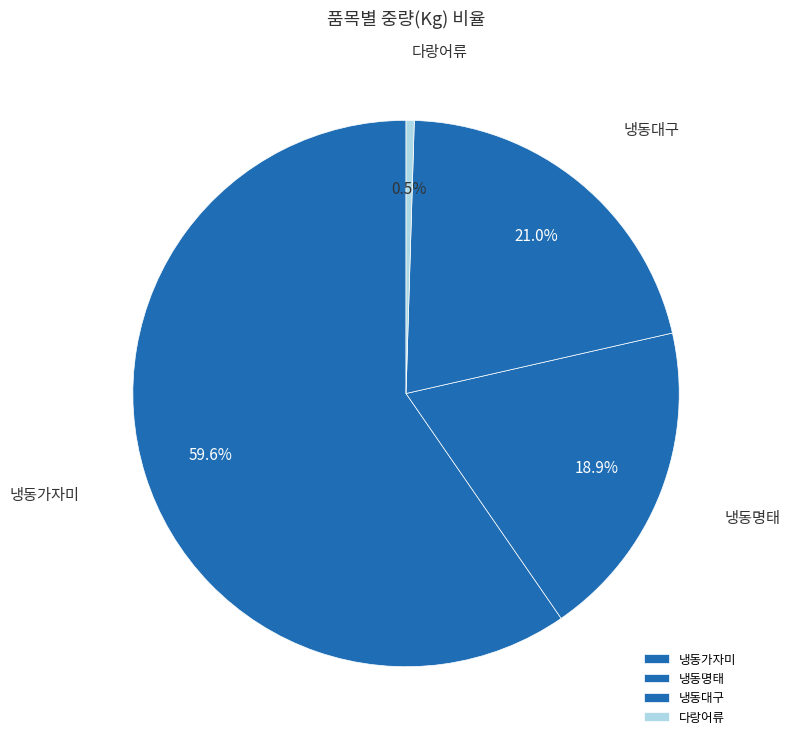

How many slices are in this pie chart?

4